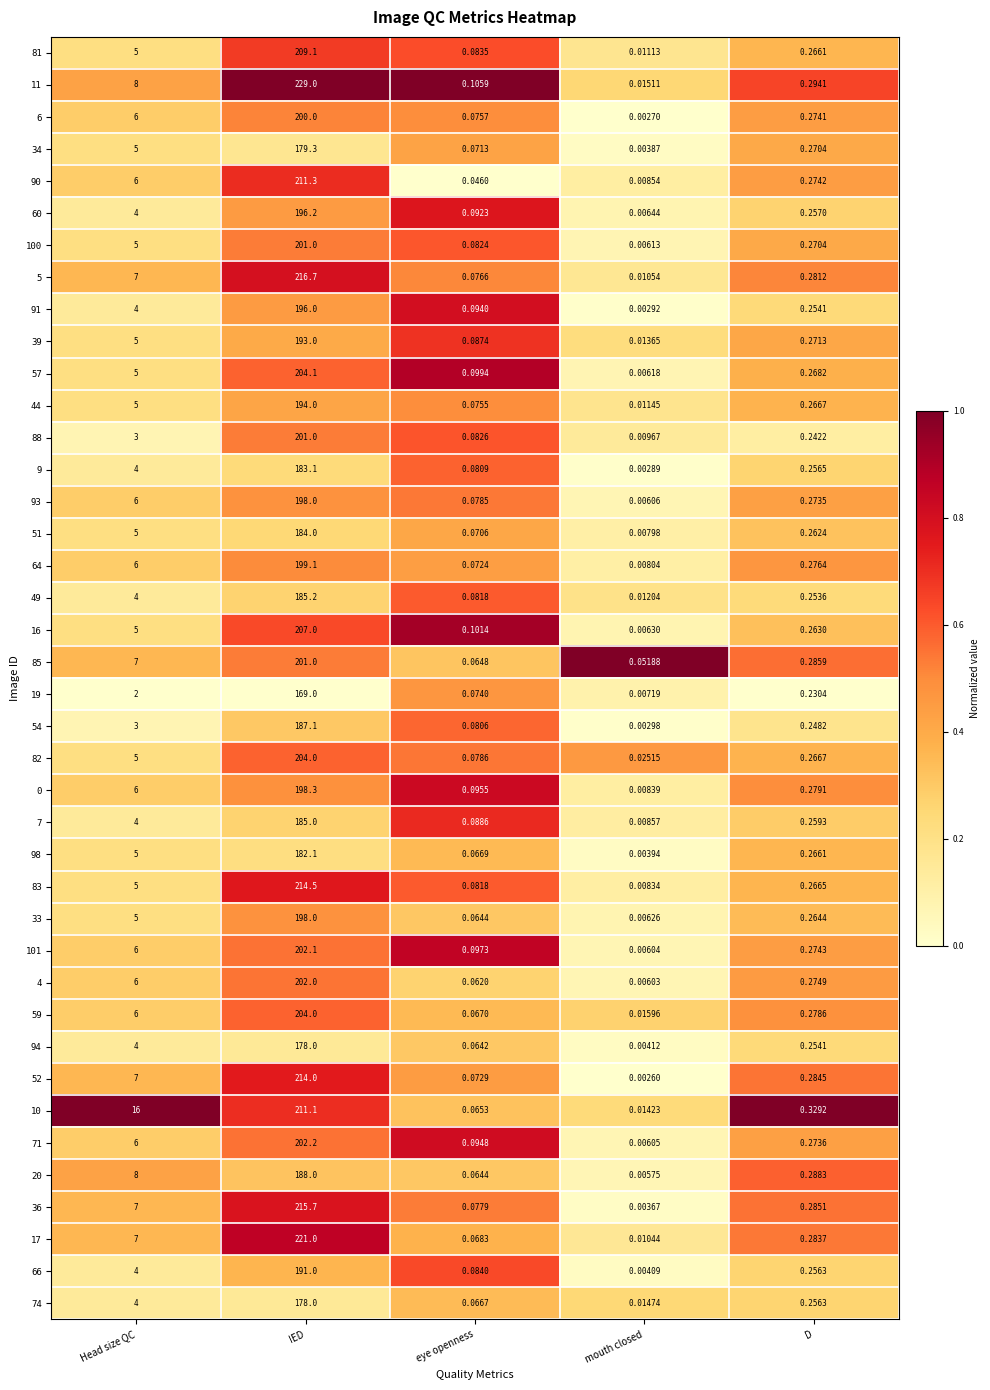

List the labels in order of 49 value, smallest first.

mouth closed, eye openness, D, Head size QC, IED